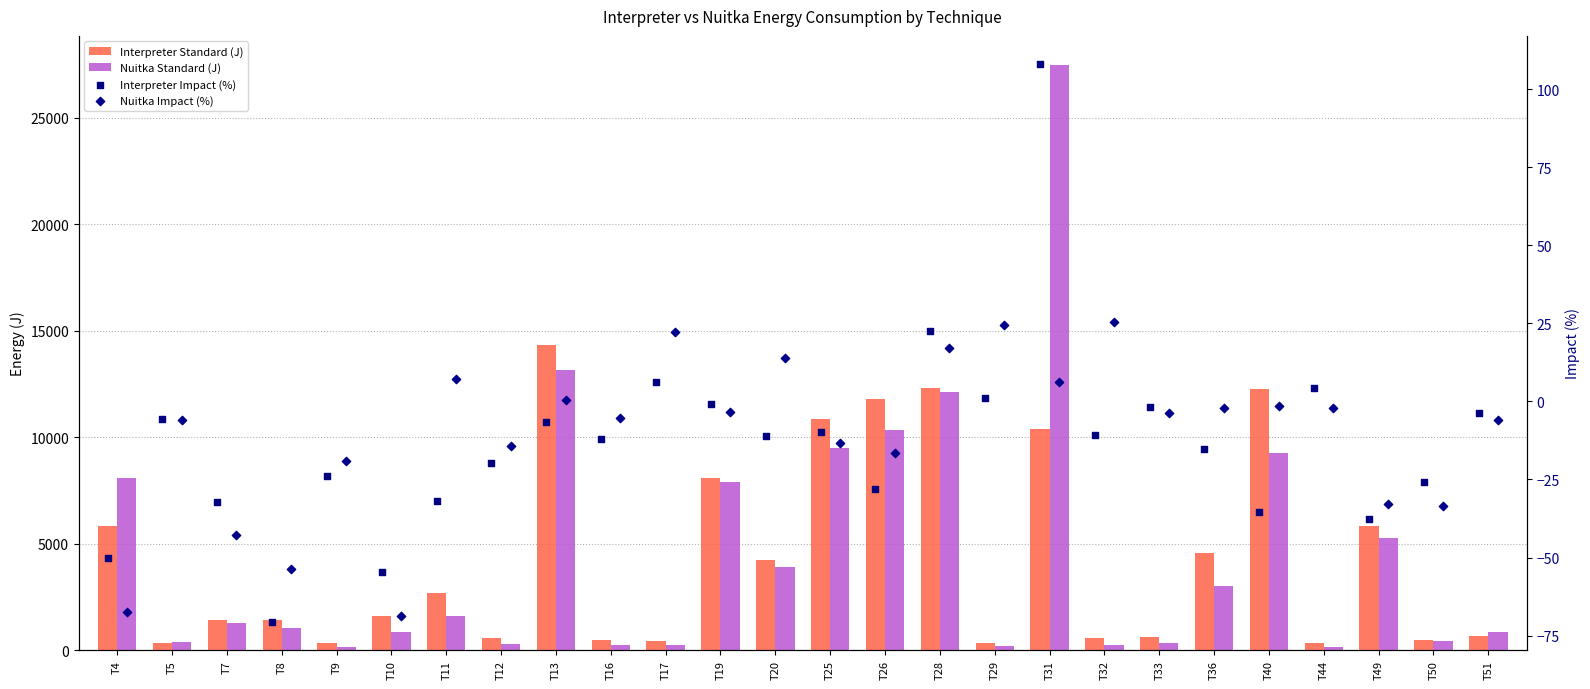

Which series has the largest total across all categories?

Nuitka Standard (J)